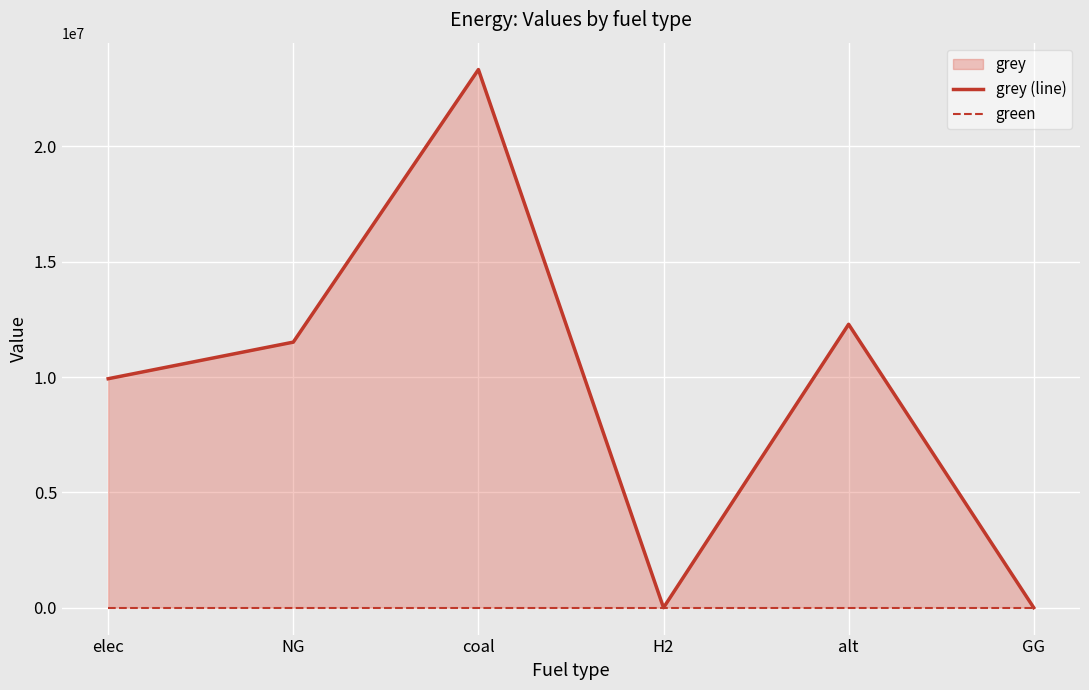

At how many categories does at least one series exceed 22649639?

1